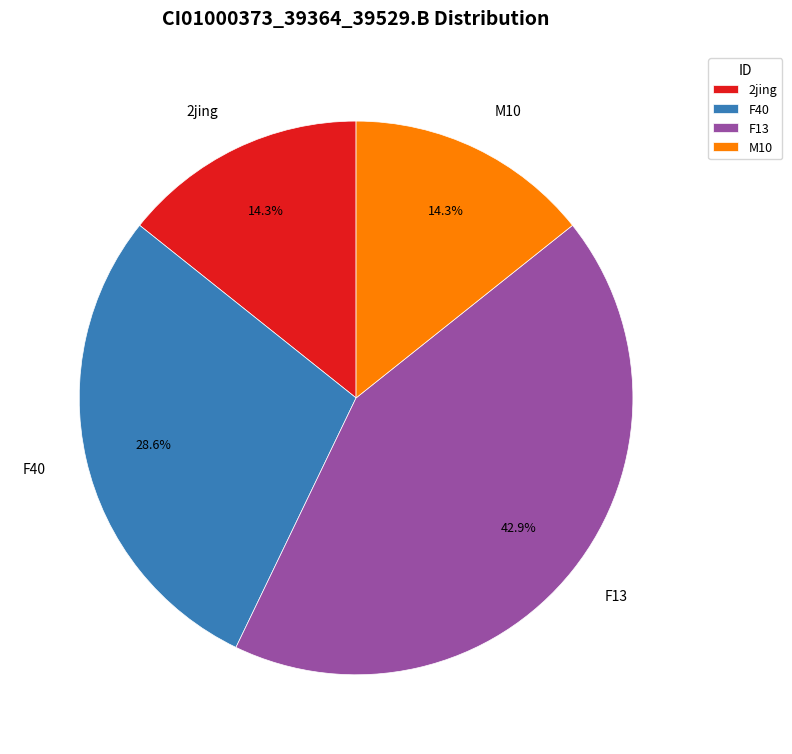

What is the ratio of the value at F13 to the value at M10?

3.0